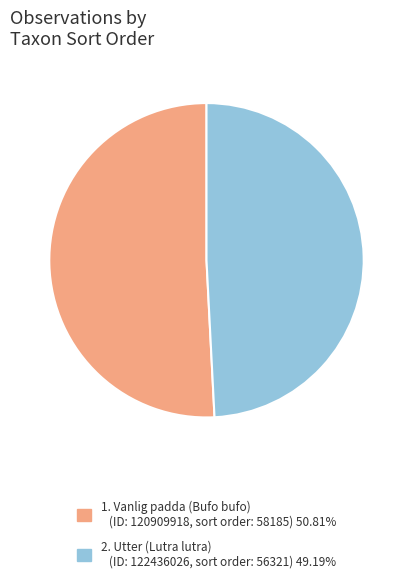

Is there a majority slice in this chart?

Yes